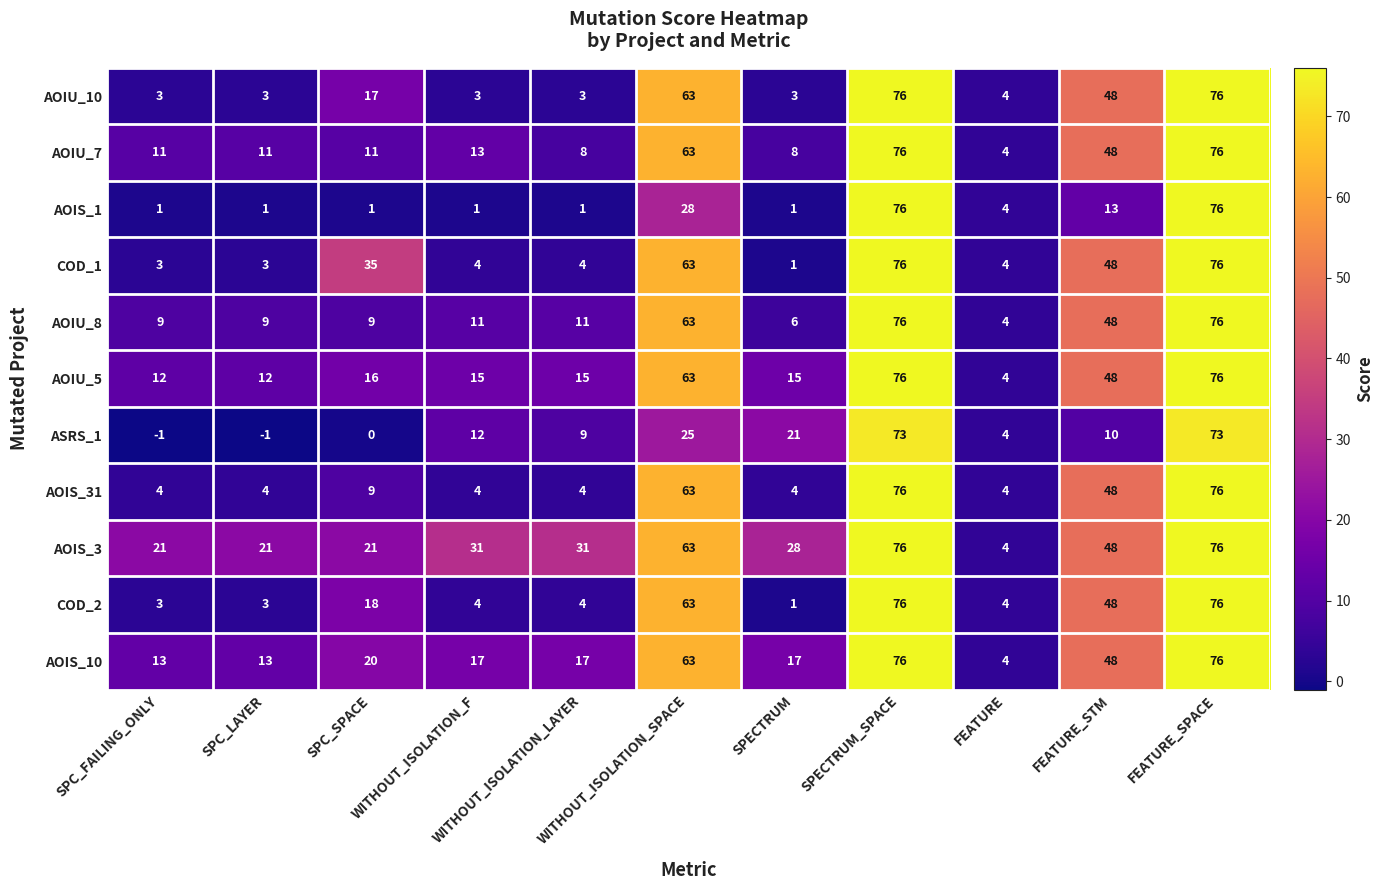

At how many categories does at least one series exceed 22?

8